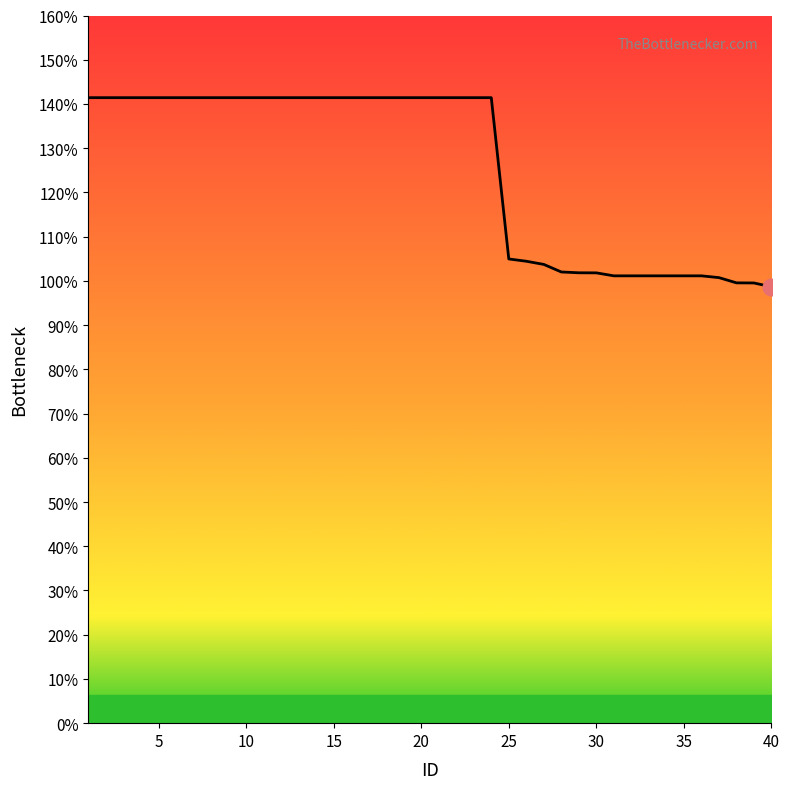

What is the difference between the maximum and minimum values?

0.4